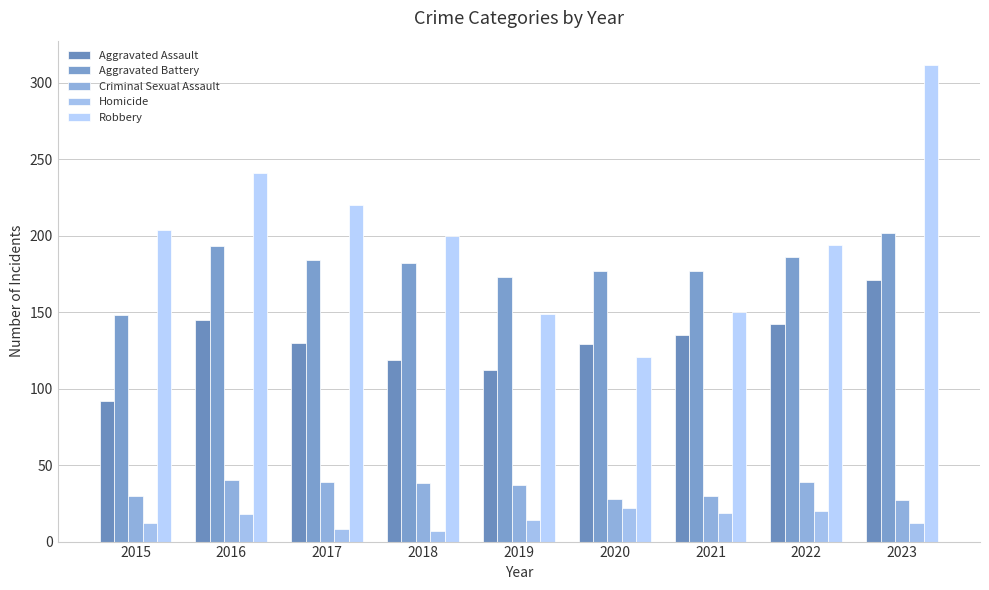

What is the sum of the Criminal Sexual Assault values at 2015 and 2019?

67